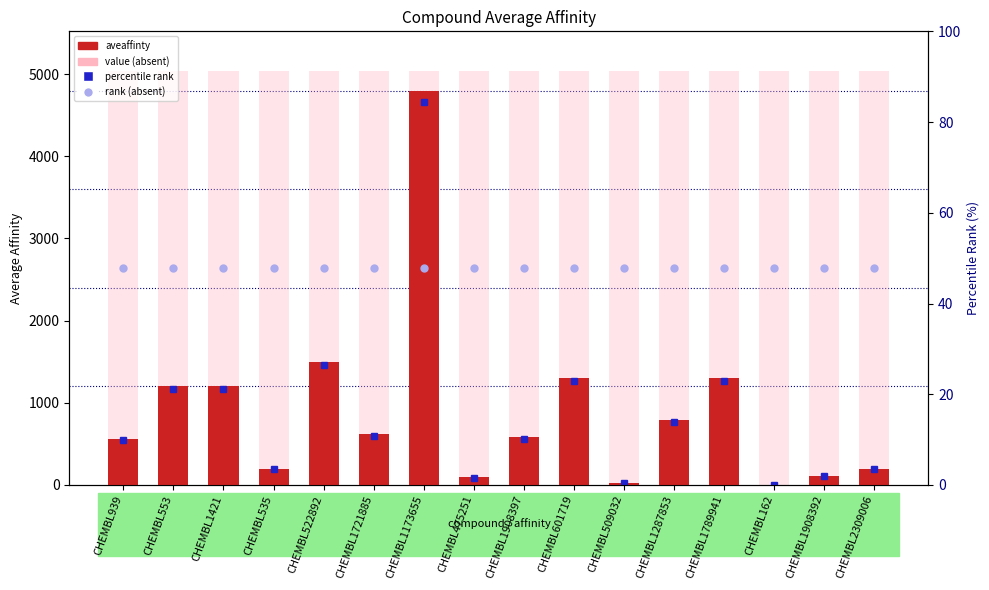

True or false: value (absent) has a value of 8750.4 at CHEMBL939.

False